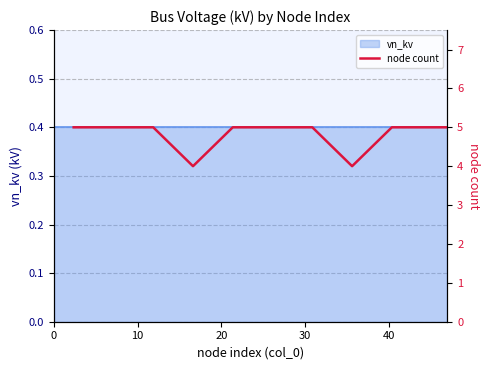

What is the smallest value displayed?

4